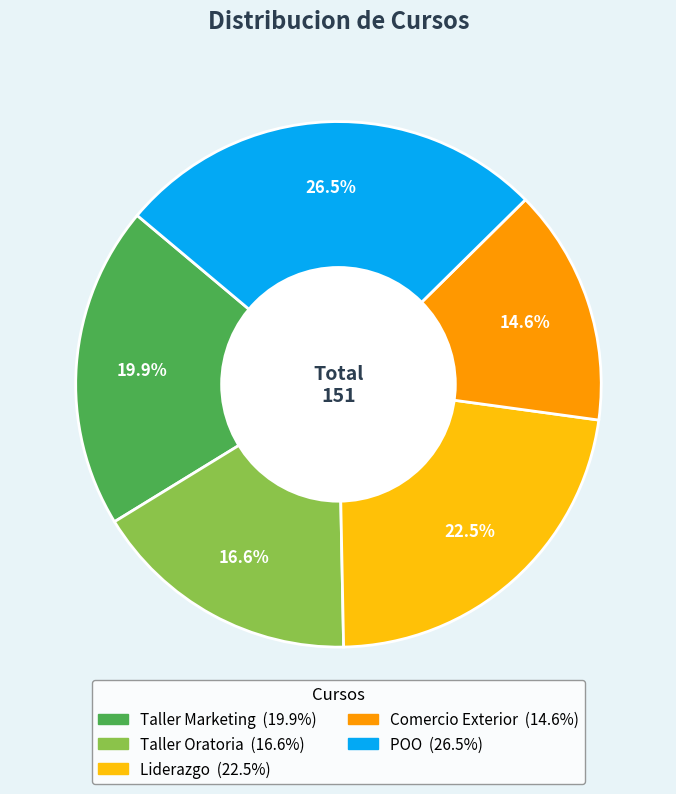

Which slice is the smallest?

Comercio Exterior